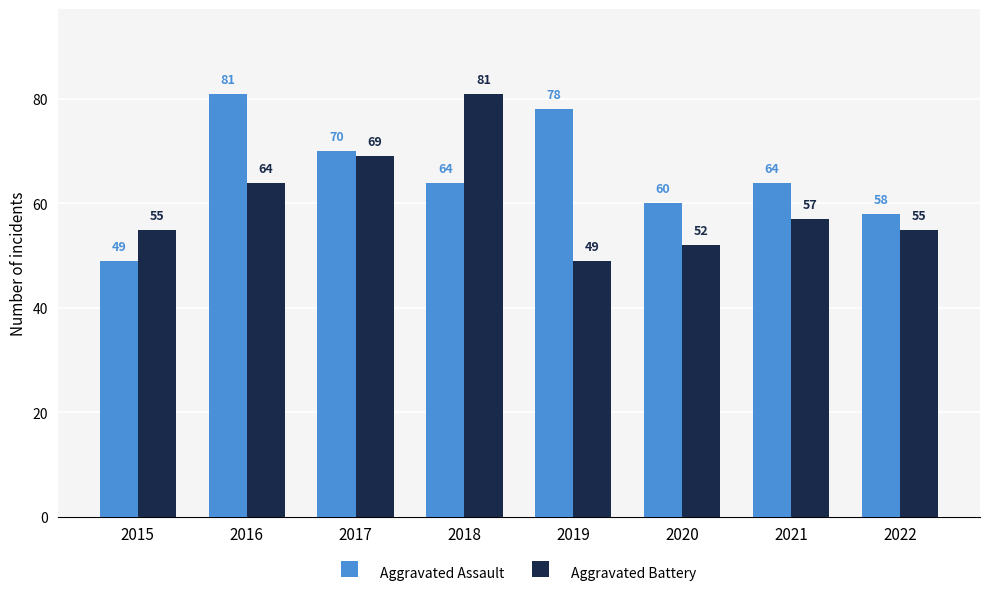

What is the average value of the Aggravated Assault series?

66